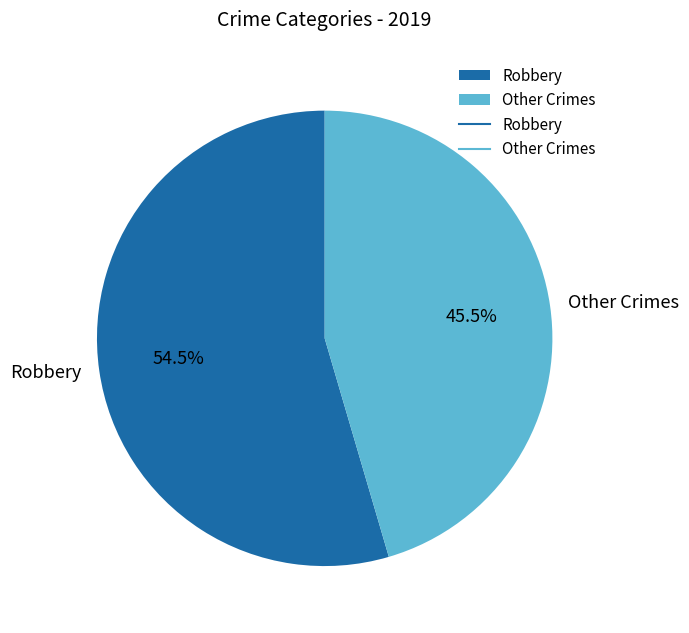

Does any single category account for the majority?

Yes